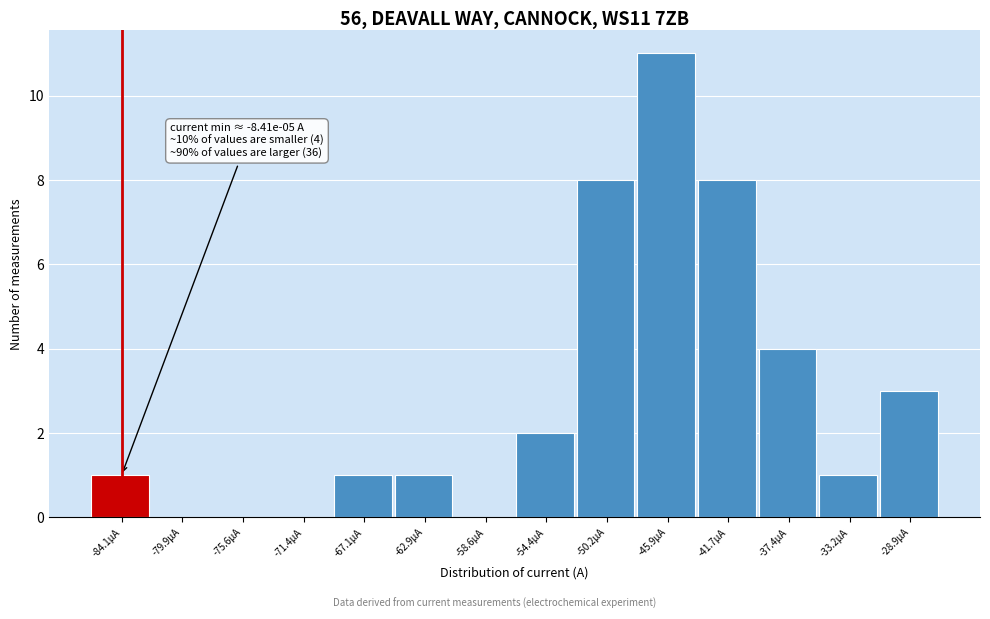

Reading left to right, list all the values displayed in this chart.

-84.1μA=1	-79.9μA=0	-75.6μA=0	-71.4μA=0	-67.1μA=1	-62.9μA=1	-58.6μA=0	-54.4μA=2	-50.2μA=8	-45.9μA=11	-41.7μA=8	-37.4μA=4	-33.2μA=1	-28.9μA=3